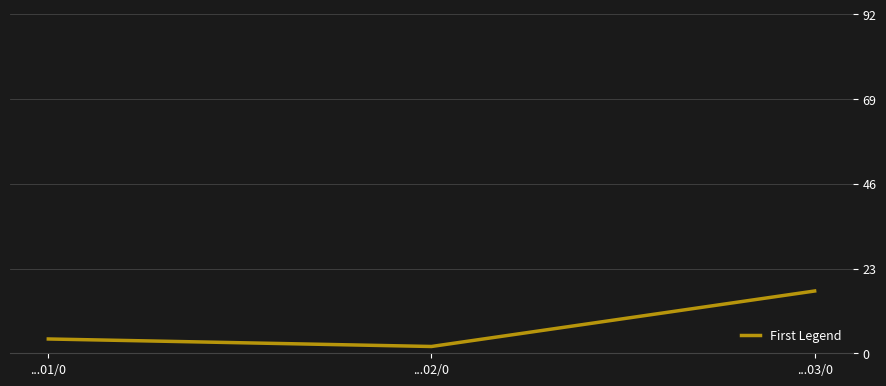

What is the ratio of the value at ...01/0 to the value at ...02/0?

2.1